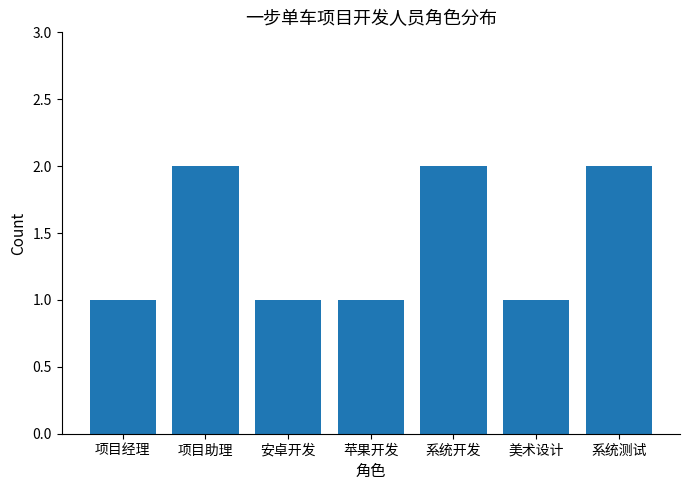

What value does the data have at 系统开发?

2